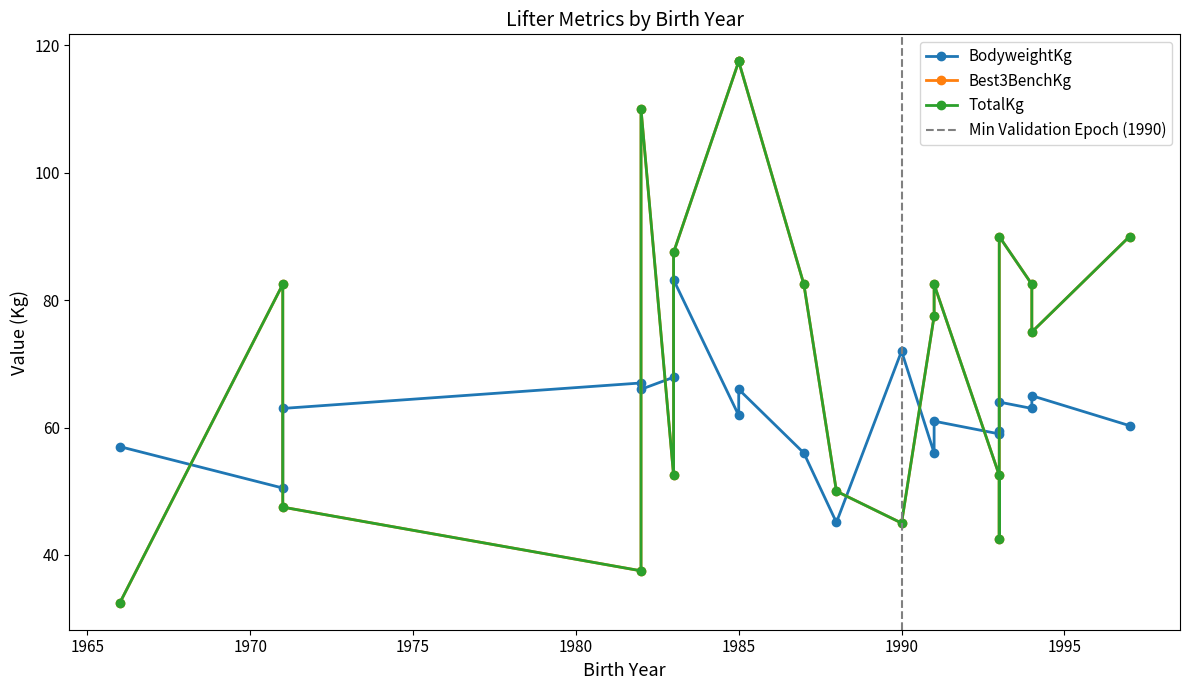

Reading left to right, list all the values displayed in this chart.

BodyweightKg: 1988=45.1	1971=50.5	1966=57.0	1993=59.0	1971=63.0	1993=59.5	1983=67.9	1990=72.0	1982=67.0	1983=83.2	1987=56.0	1991=56.0	1985=61.9	1985=66.0	1982=66.0	1997=60.3	1993=64.0	1991=61.0	1994=63.0	1994=65.0
Best3BenchKg: 1988=50.0	1971=82.5	1966=32.5	1993=52.5	1971=47.5	1993=42.5	1983=52.5	1990=45.0	1982=37.5	1983=87.5	1987=82.5	1991=77.5	1985=117.5	1985=117.5	1982=110.0	1997=90.0	1993=90.0	1991=82.5	1994=82.5	1994=75.0
TotalKg: 1988=50.0	1971=82.5	1966=32.5	1993=52.5	1971=47.5	1993=42.5	1983=52.5	1990=45.0	1982=37.5	1983=87.5	1987=82.5	1991=77.5	1985=117.5	1985=117.5	1982=110.0	1997=90.0	1993=90.0	1991=82.5	1994=82.5	1994=75.0